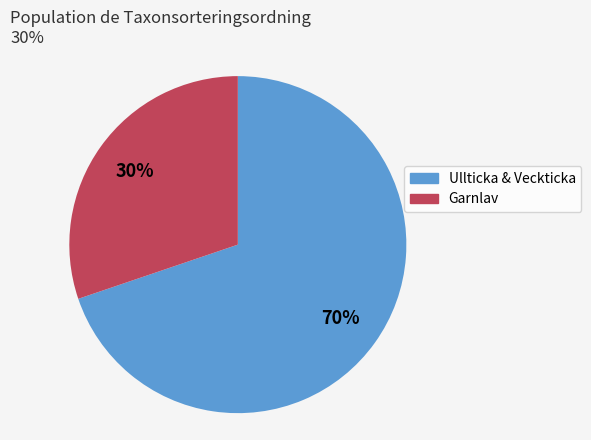

To the nearest percent, what is the difference between the largest and smallest slice percentages?

40%